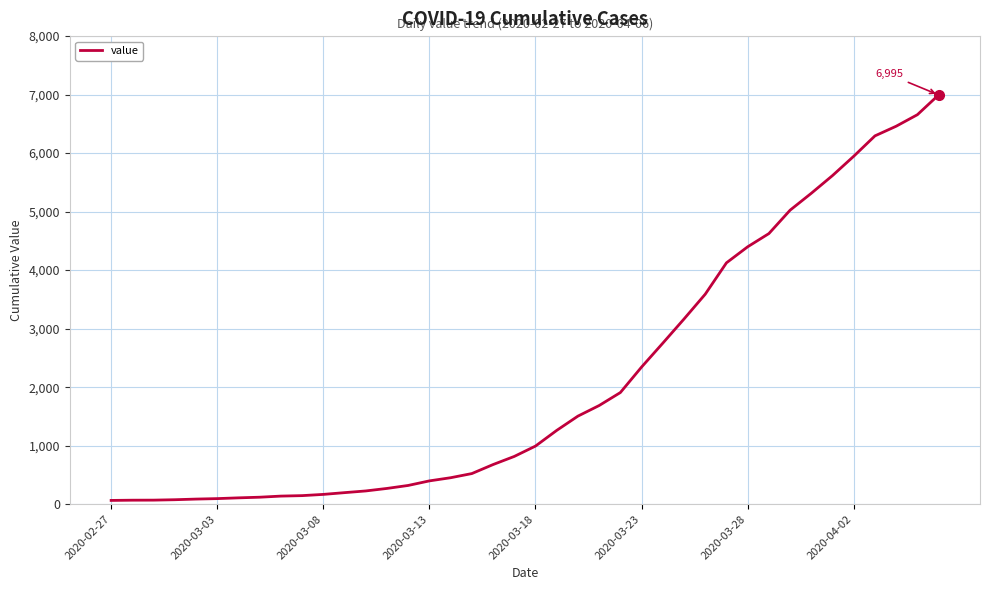

What is the maximum value shown in the chart?

6995